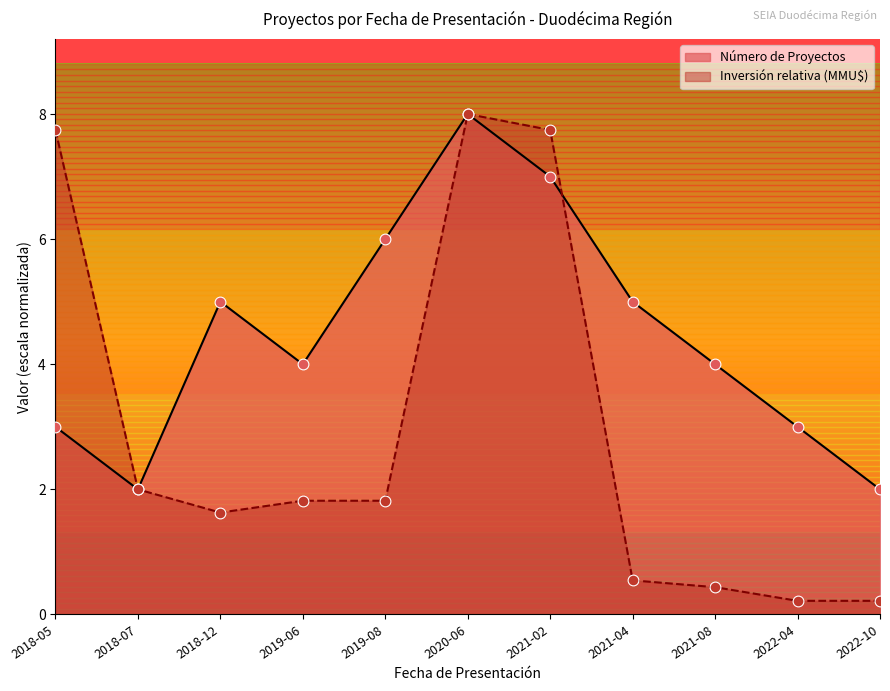

Which series has the widest spread of Y values?

Inversión (MMU$)